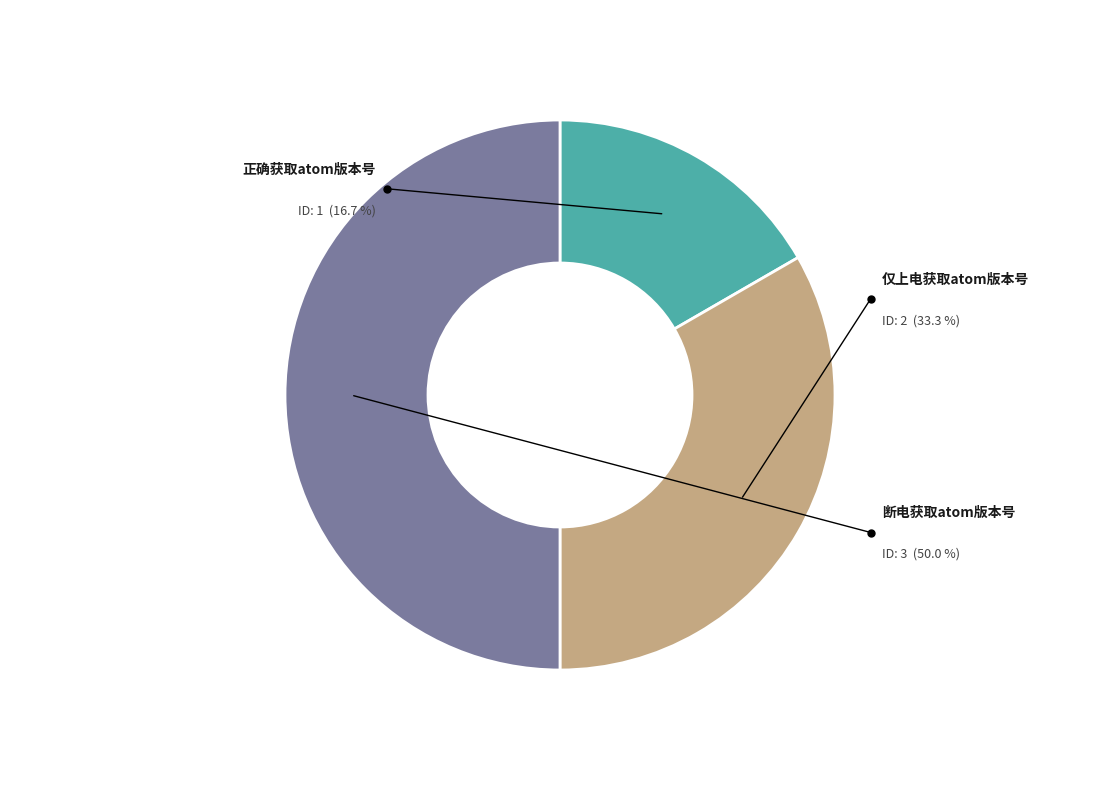

To the nearest percent, what is the average slice percentage?

33%